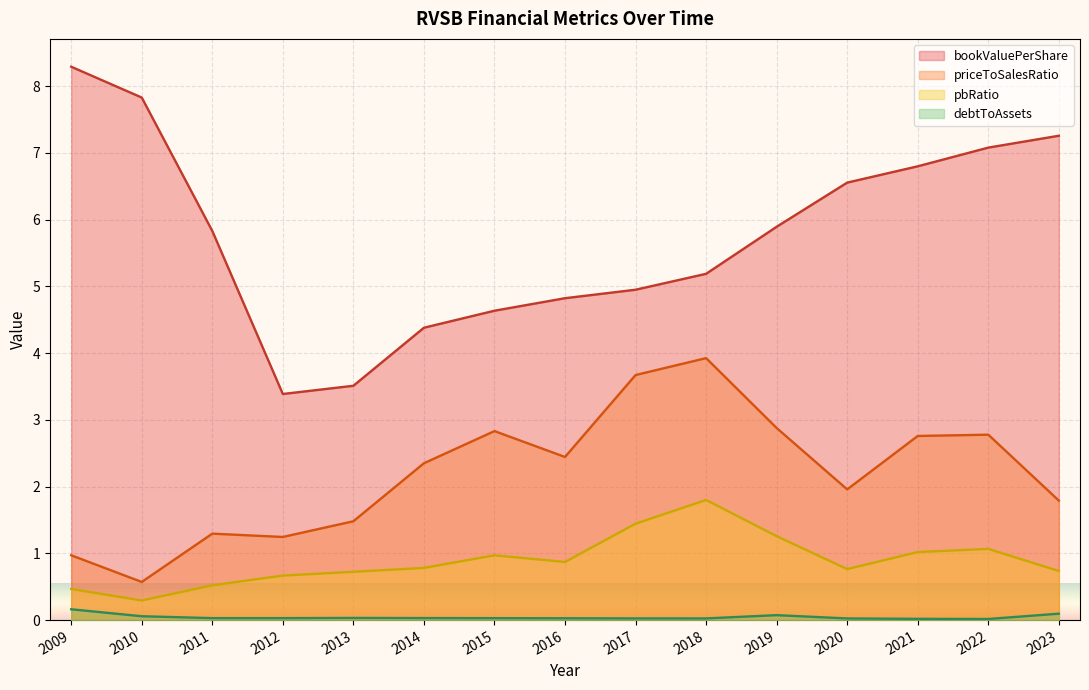

Reading left to right, what are all the values shown in this chart?

bookValuePerShare: 8.3	7.8	5.8	3.4	3.5	4.4	4.6	4.8	4.9	5.2	5.9	6.6	6.8	7.1	7.3
priceToSalesRatio: 1.0	0.6	1.3	1.2	1.5	2.4	2.8	2.4	3.7	3.9	2.9	2.0	2.8	2.8	1.8
pbRatio: 0.5	0.3	0.5	0.7	0.7	0.8	1.0	0.9	1.4	1.8	1.3	0.8	1.0	1.1	0.7
debtToAssets: 0.2	0.1	0.0	0.0	0.0	0.0	0.0	0.0	0.0	0.0	0.1	0.0	0.0	0.0	0.1